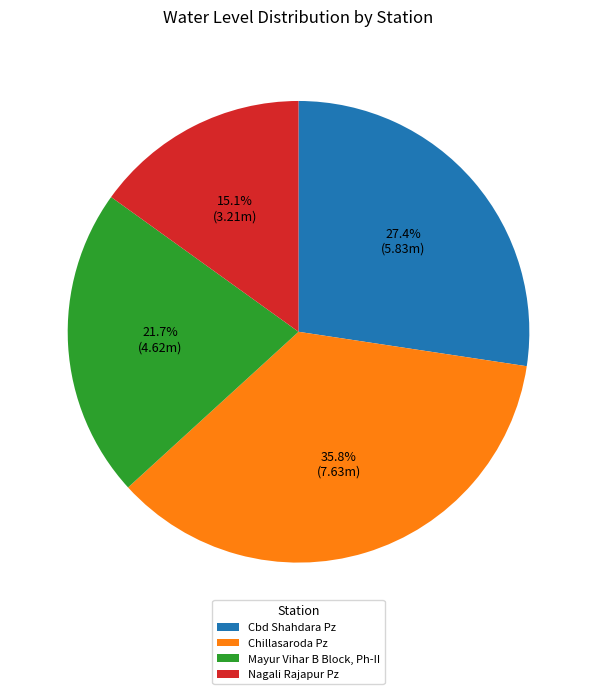

The Chillasaroda Pz slice represents 26% of the pie. True or false?

False